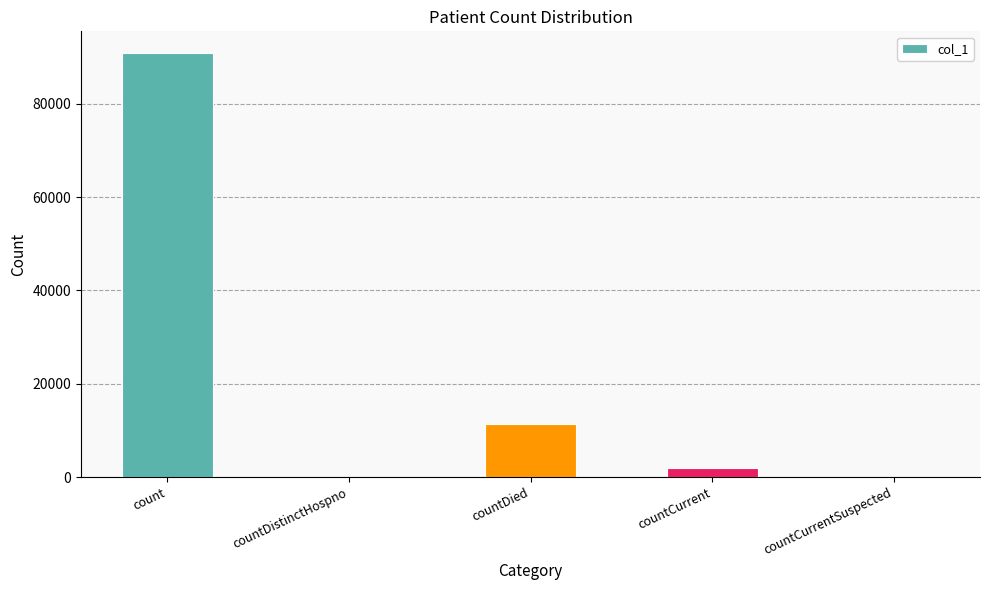

What is the maximum value shown in the chart?

90969